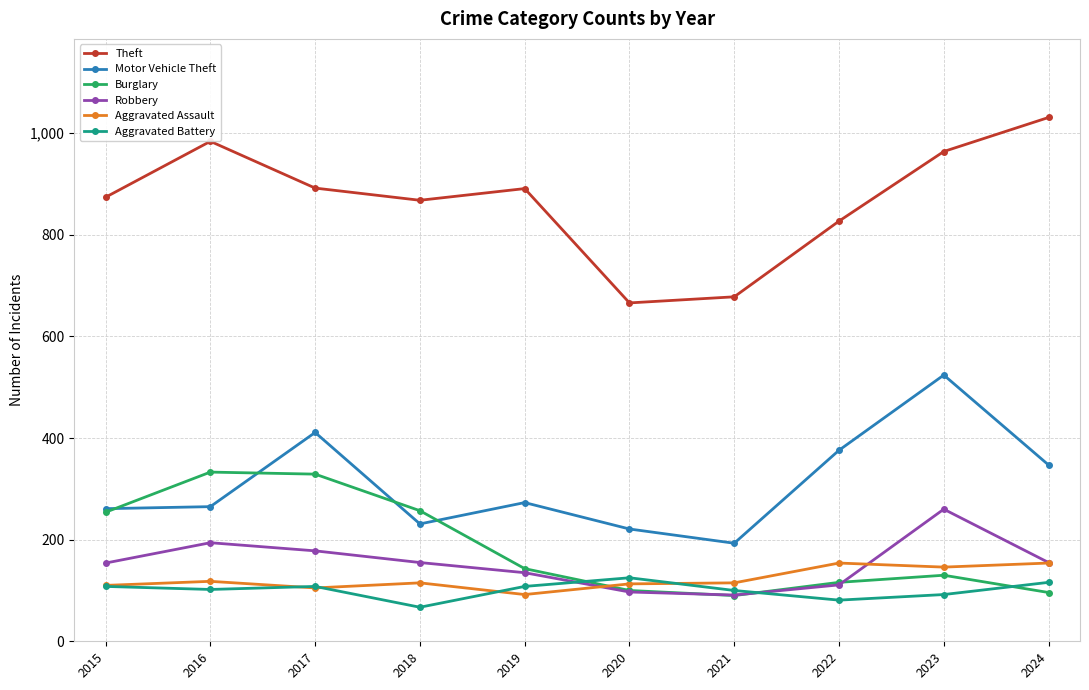

Where is the first local maximum for Motor Vehicle Theft?

2017